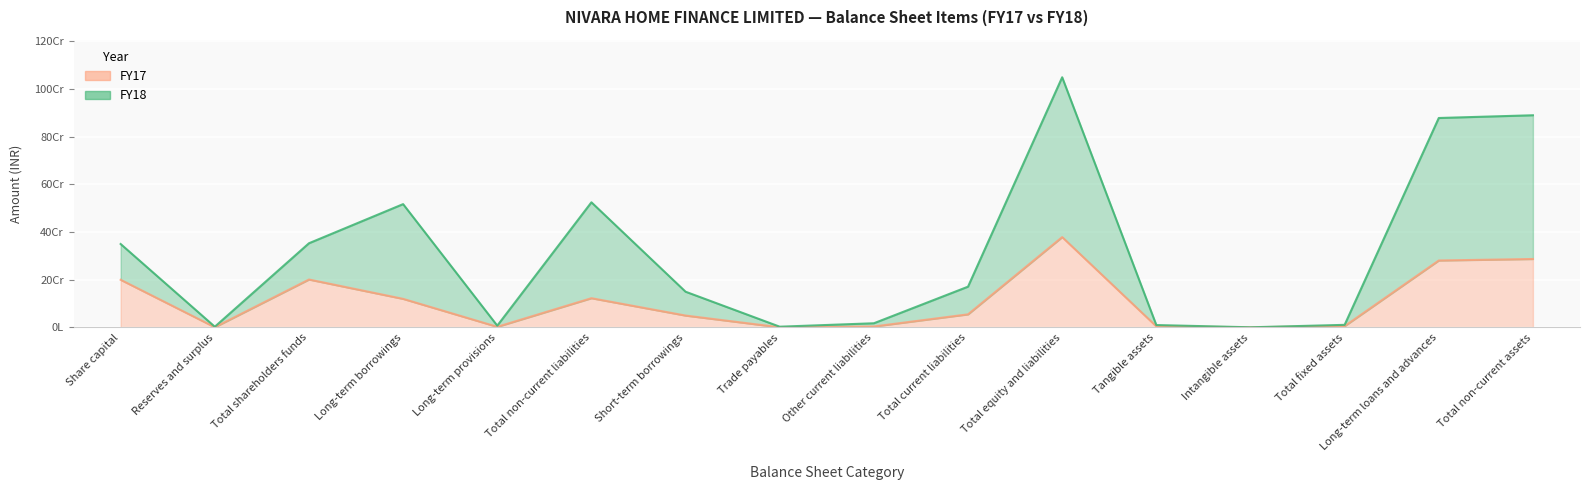

The value of FY18 at Total shareholders funds is 596408089. True or false?

False